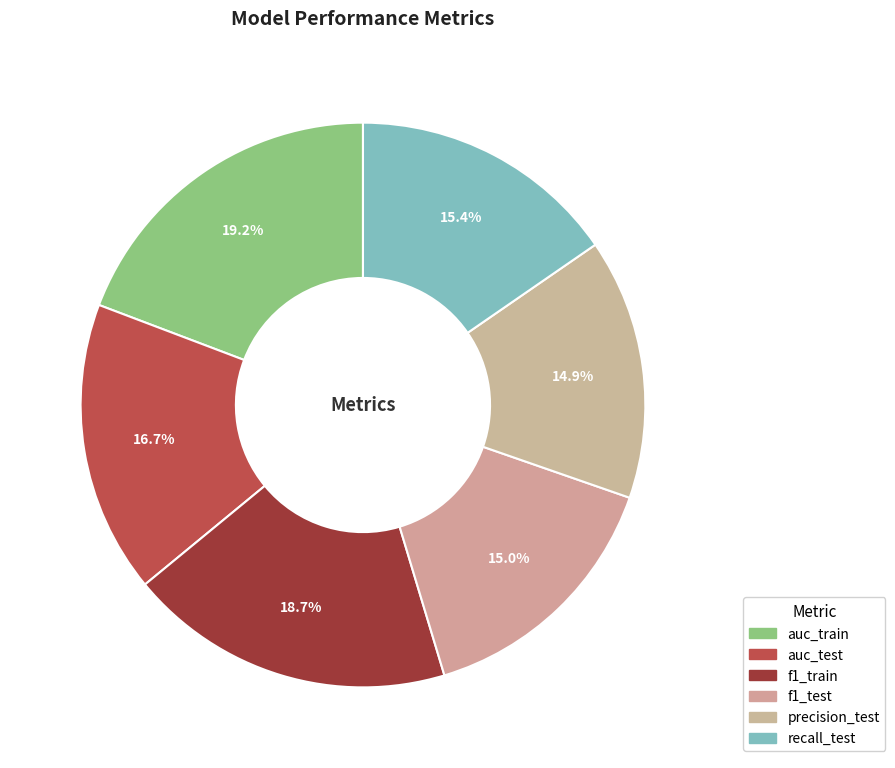

Count the number of slices in the pie.

6